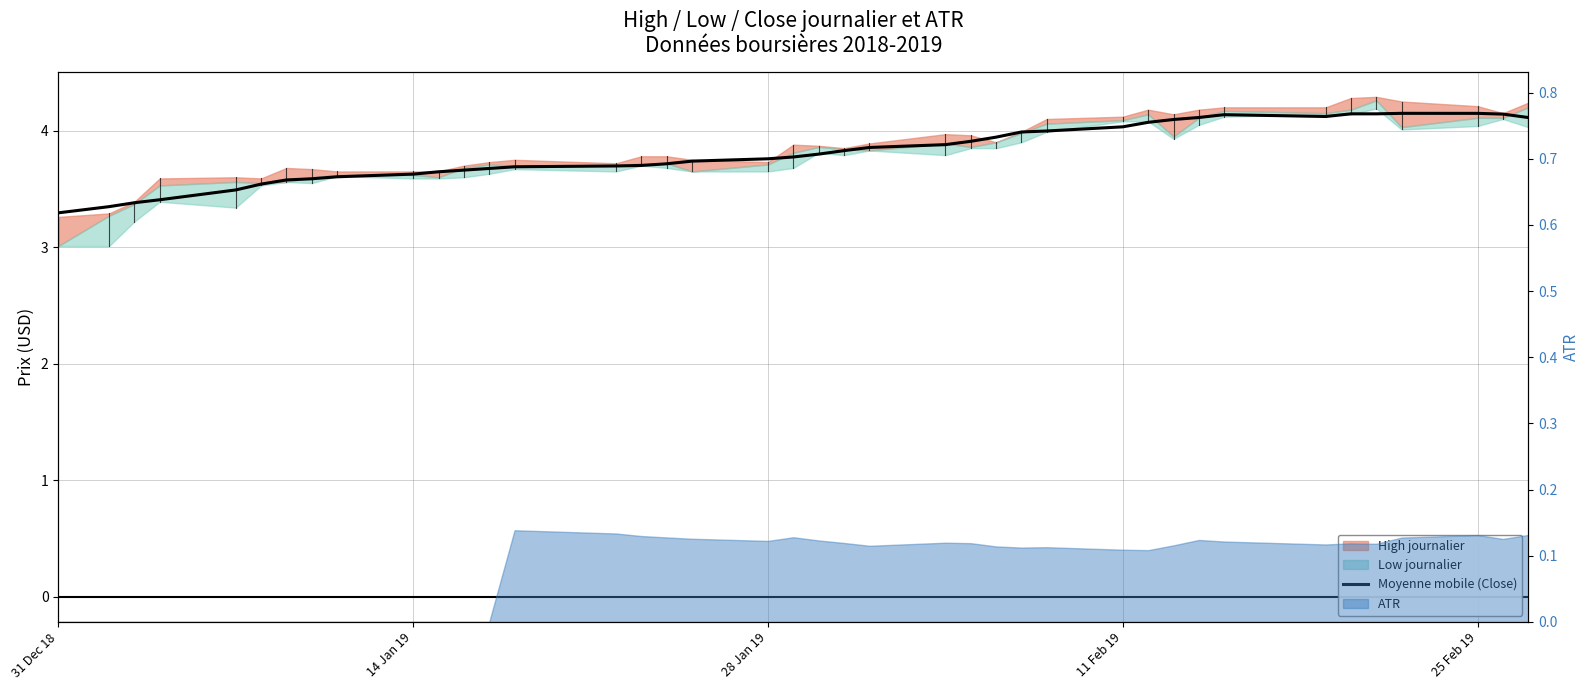

Reading left to right, list all the values displayed in this chart.

3.3	3.3	3.4	3.4	3.5	3.5	3.6	3.6	3.6	3.6	3.6	3.7	3.7	3.7	3.7	3.7	3.7	3.7	3.8	3.8	3.8	3.8	3.9	3.9	3.9	3.9	4.0	4.0	4.0	4.1	4.1	4.1	4.1	4.1	4.1	4.1	4.1	4.1	4.1	4.1